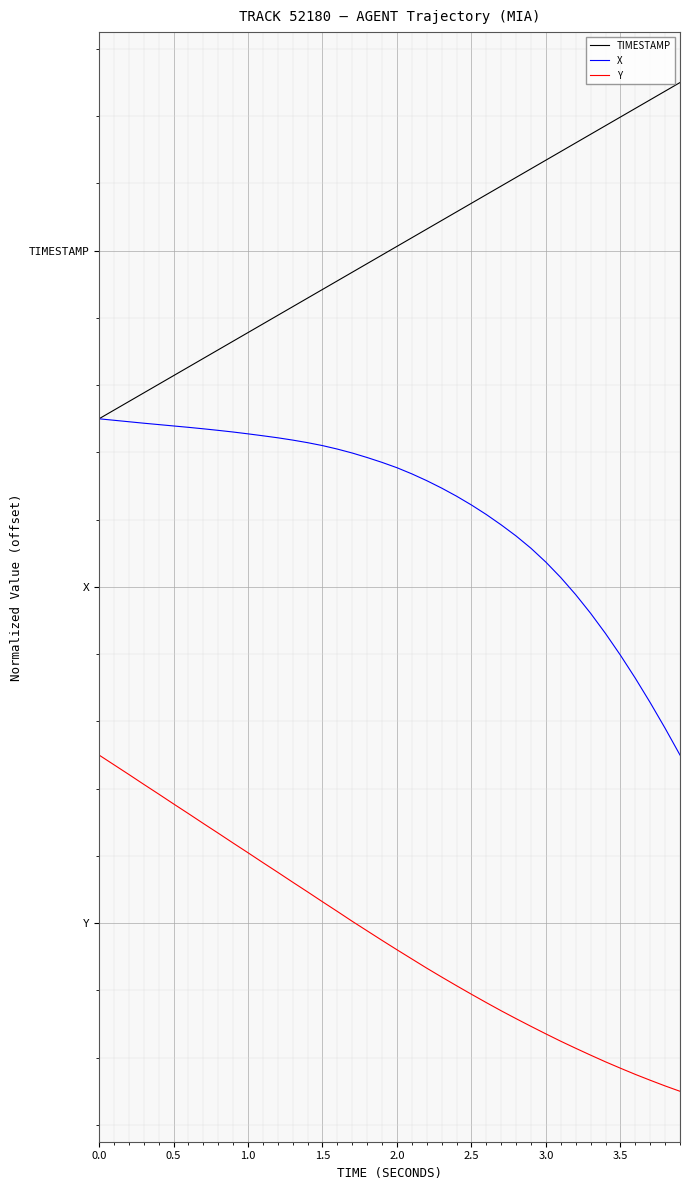

Does the chart display data point markers on the line(s)?

No